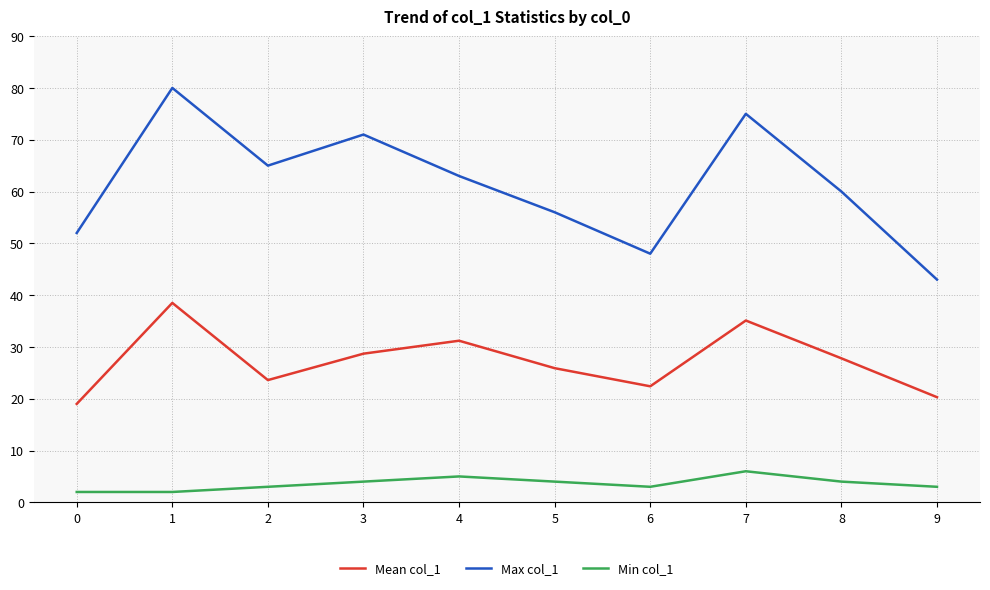

How many lines are shown in the chart?

3